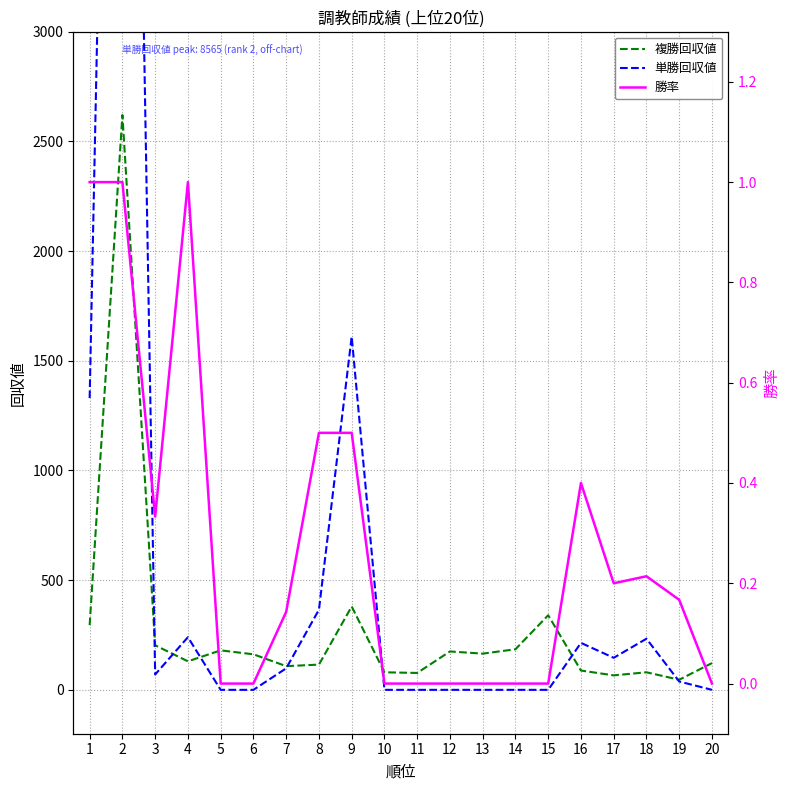

What is the sum of all 勝率 values?

5.5